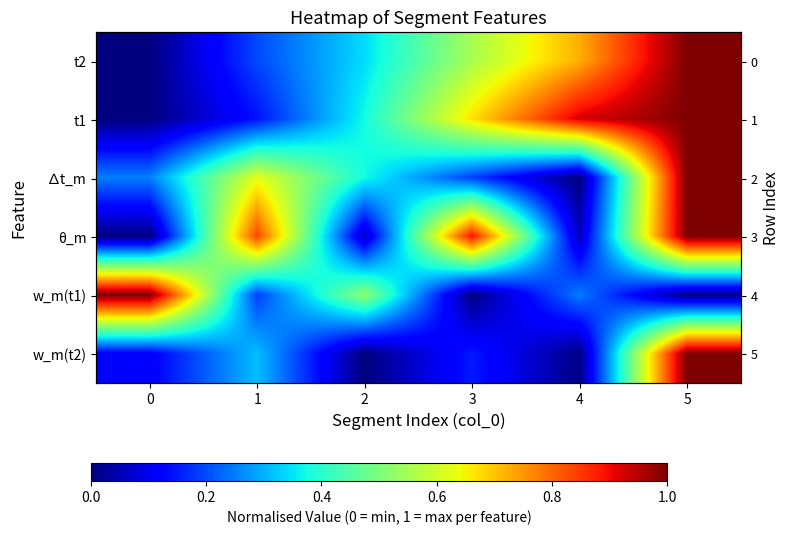

Is it true that w_m(t2) equals 0.3 at 2?

False